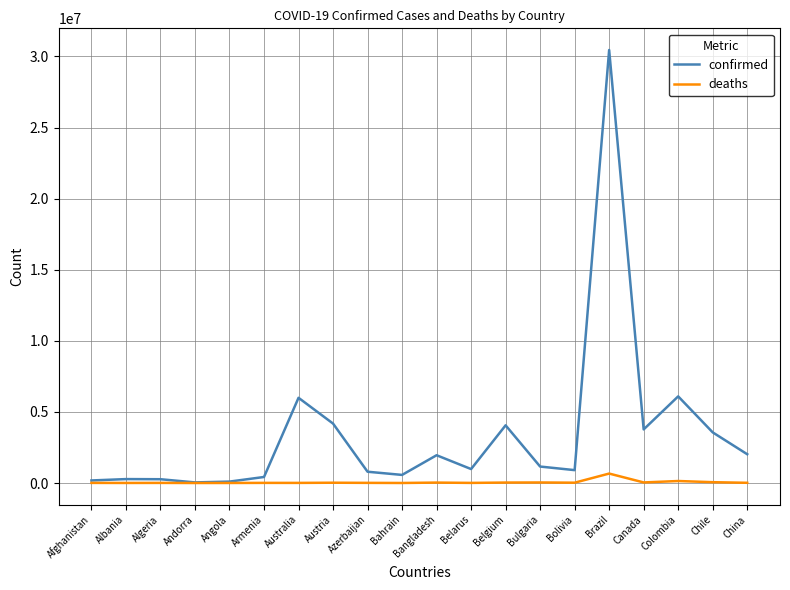

List the series in order of their overall mean, highest first.

confirmed, deaths